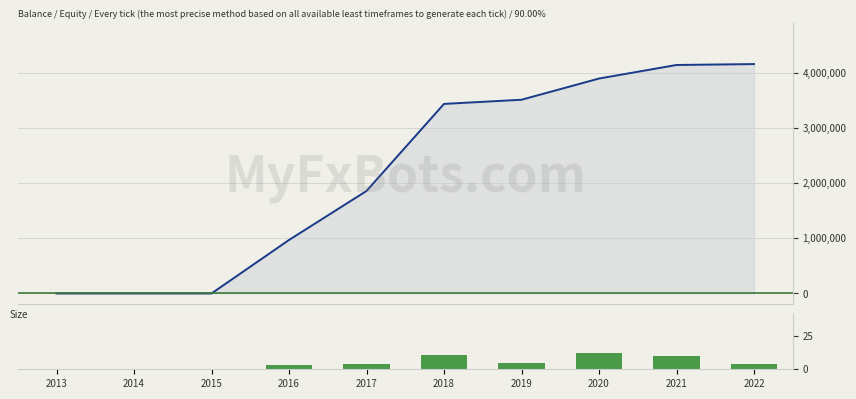

What is the total value across all series at 2021?

4143886